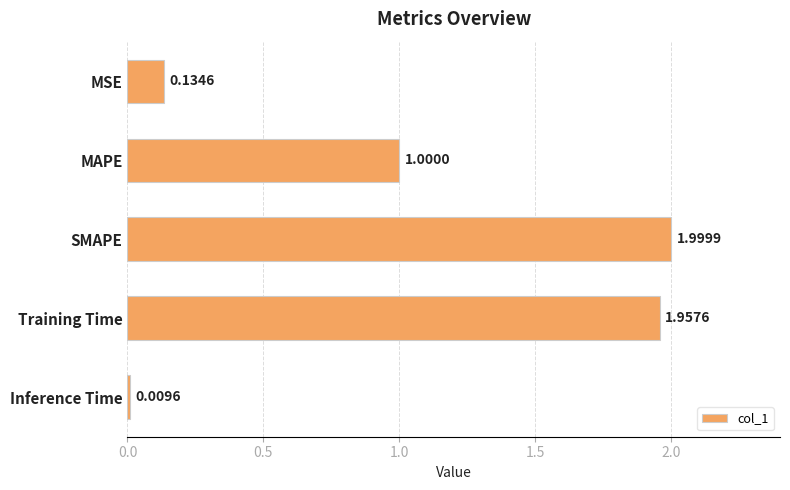

At which category does the chart reach its peak across all series?

SMAPE